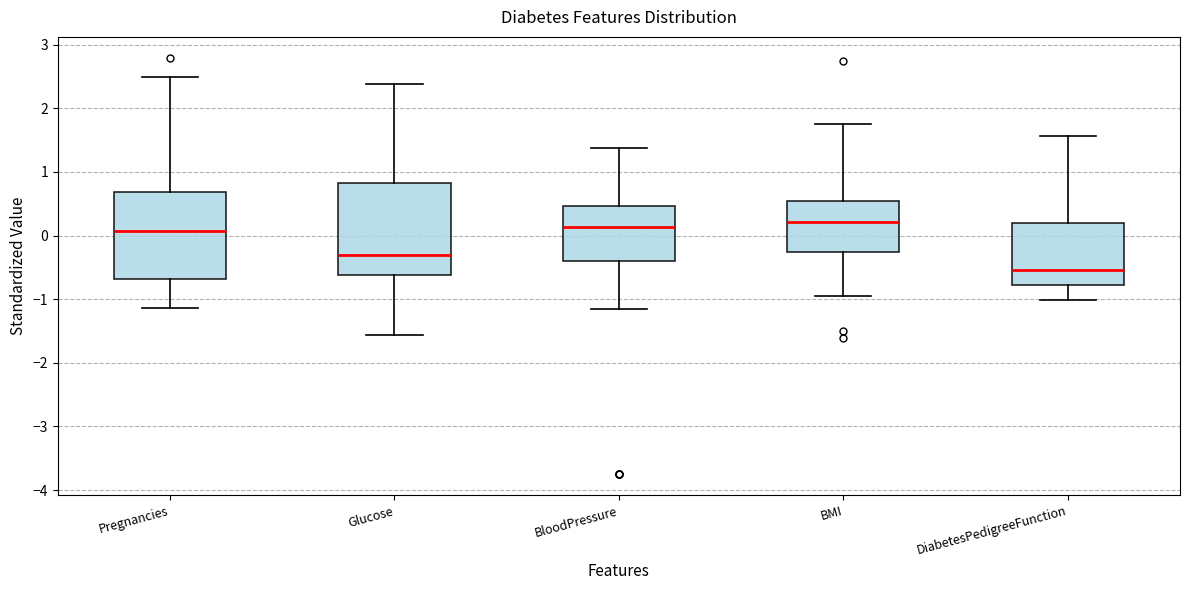

Reading left to right, transcribe this box plot: for each box, give where its median line is, the range the box spans, and where its two whiskers end, as read against the y-axis. The values are not printed on the chart, so give them approximately, as read against the axis.

Pregnancies: median 0.1, box -0.7 to 0.7, whiskers -1.1 to 2.5
Glucose: median -0.3, box -0.6 to 0.8, whiskers -1.6 to 2.4
BloodPressure: median 0.1, box -0.4 to 0.5, whiskers -1.2 to 1.4
BMI: median 0.2, box -0.2 to 0.6, whiskers -1.0 to 1.7
DiabetesPedigreeFunction: median -0.5, box -0.8 to 0.2, whiskers -1.0 to 1.6